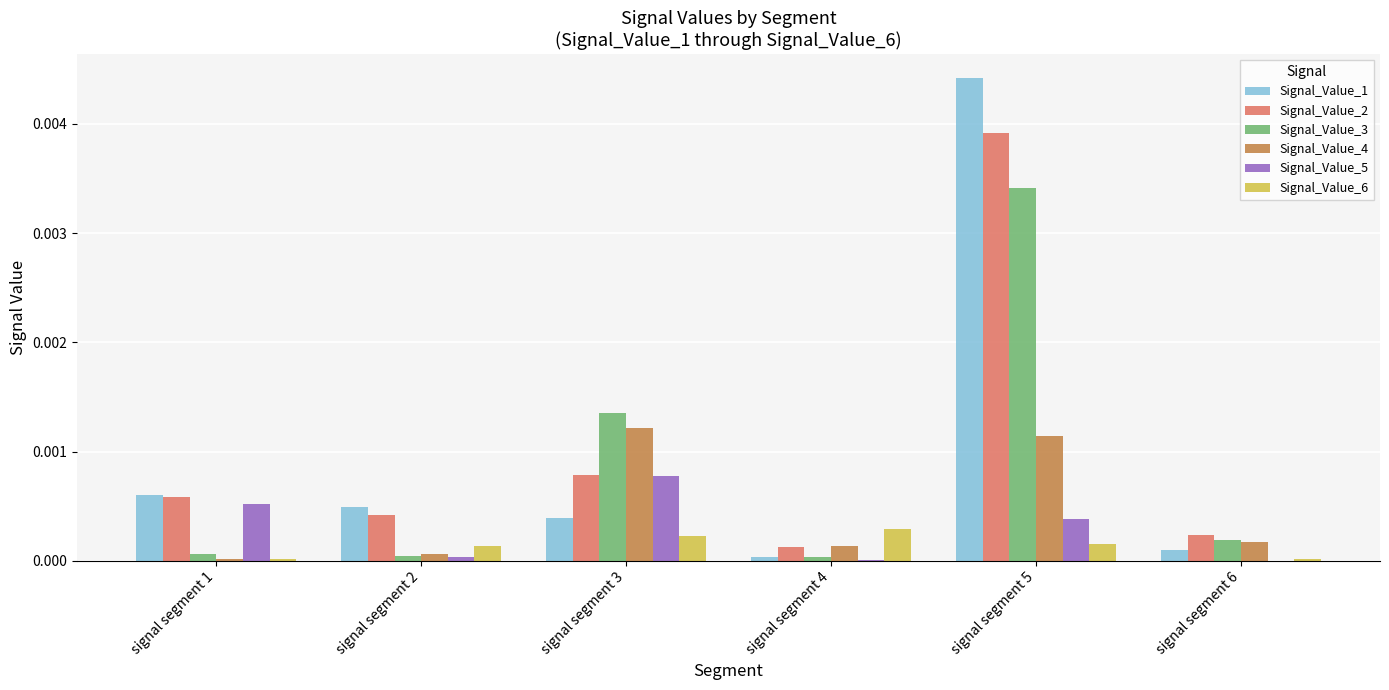

Are the bars horizontal?

No